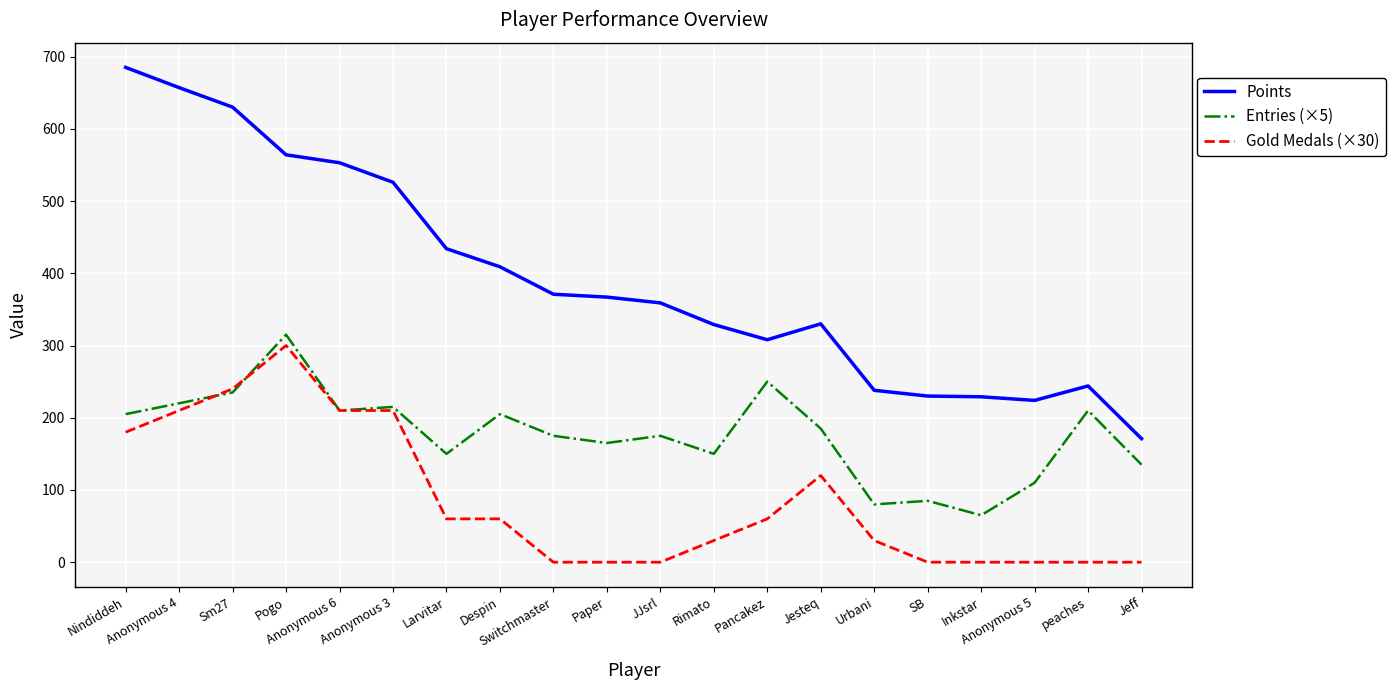

What is the sum of the Entries (×5) values at Jeff and Nindiddeh?

340